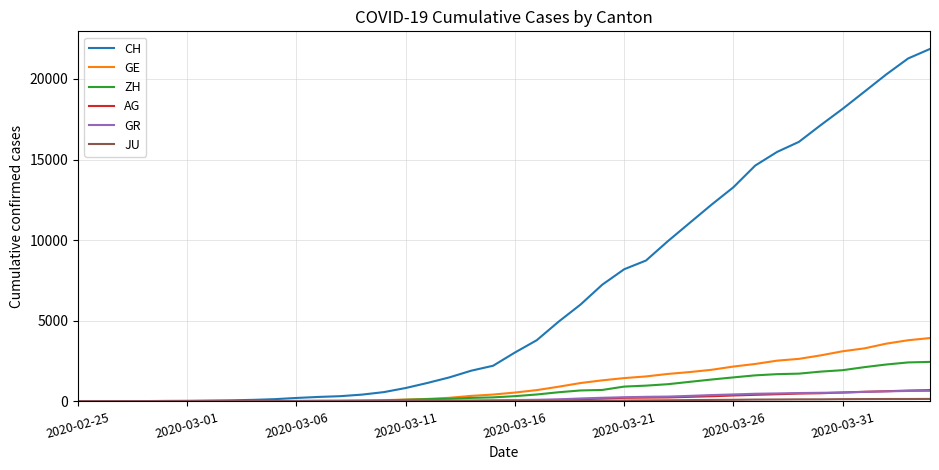

Which series has the widest spread of values?

CH